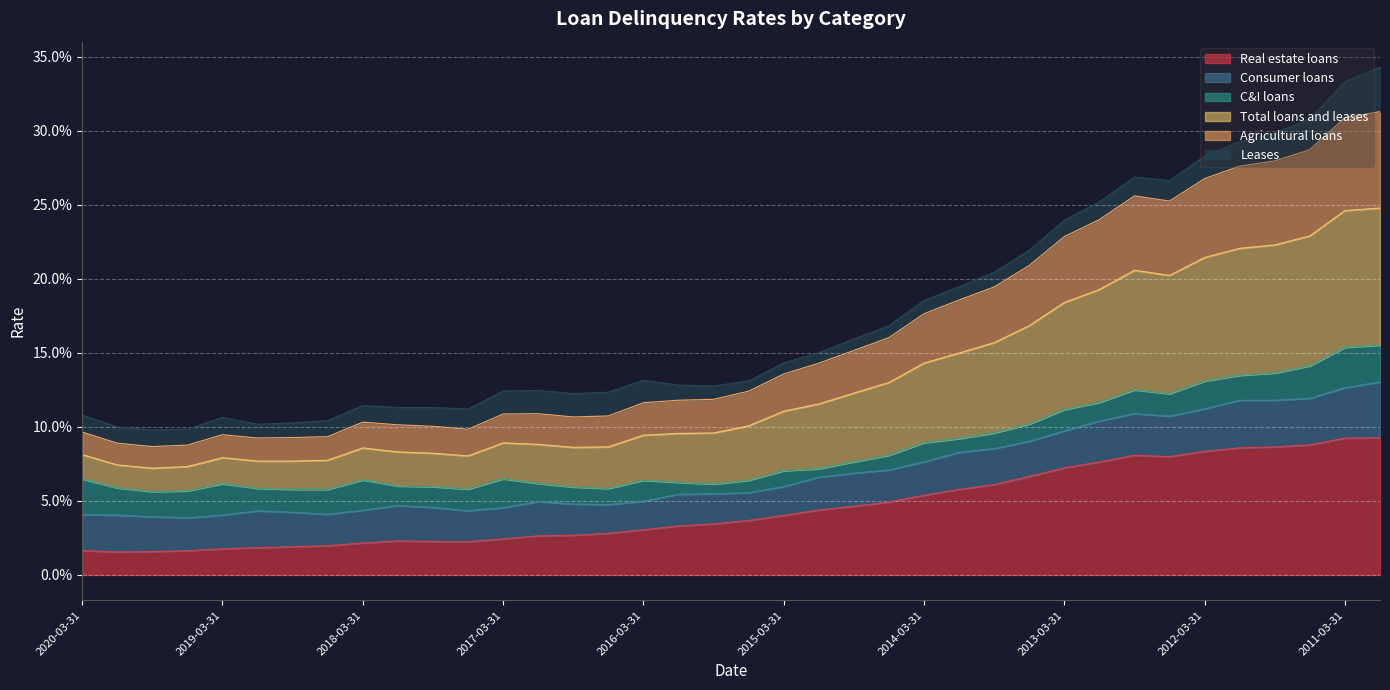

What is the greatest value displayed?

0.3